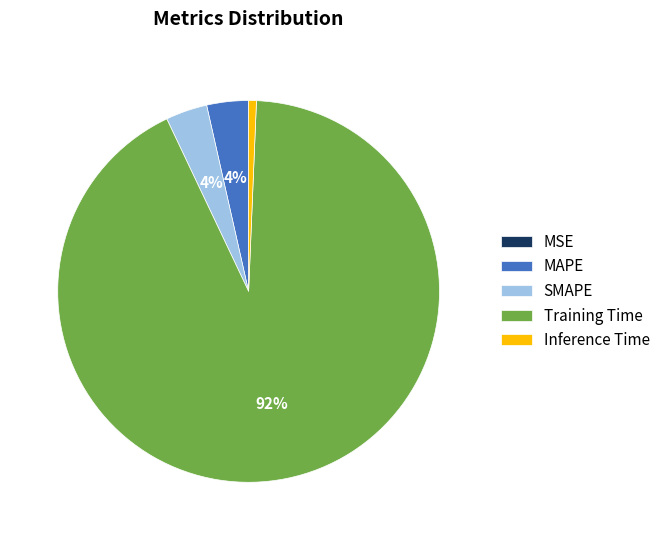

To the nearest percent, what is the average slice percentage?

20%